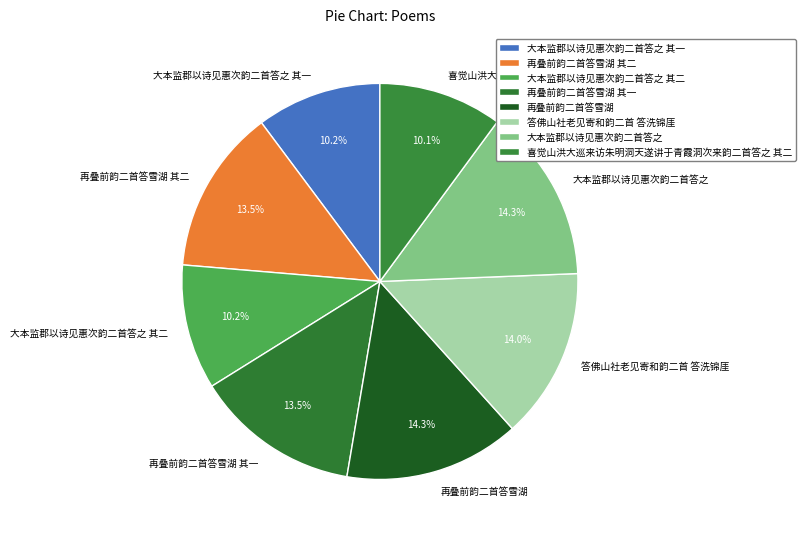

What is the total percentage of 再叠前韵二首答雪湖 and 再叠前韵二首答雪湖 其一?

27.8%